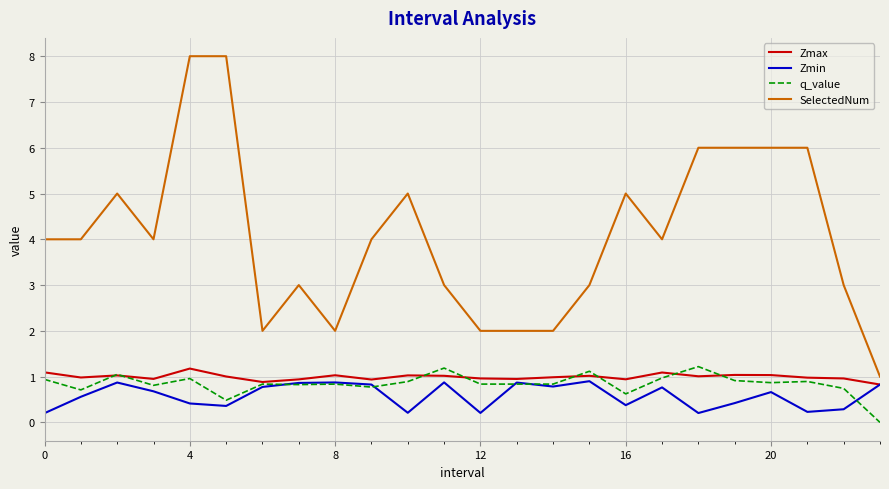

Which series has the largest range (max minus min)?

SelectedNum